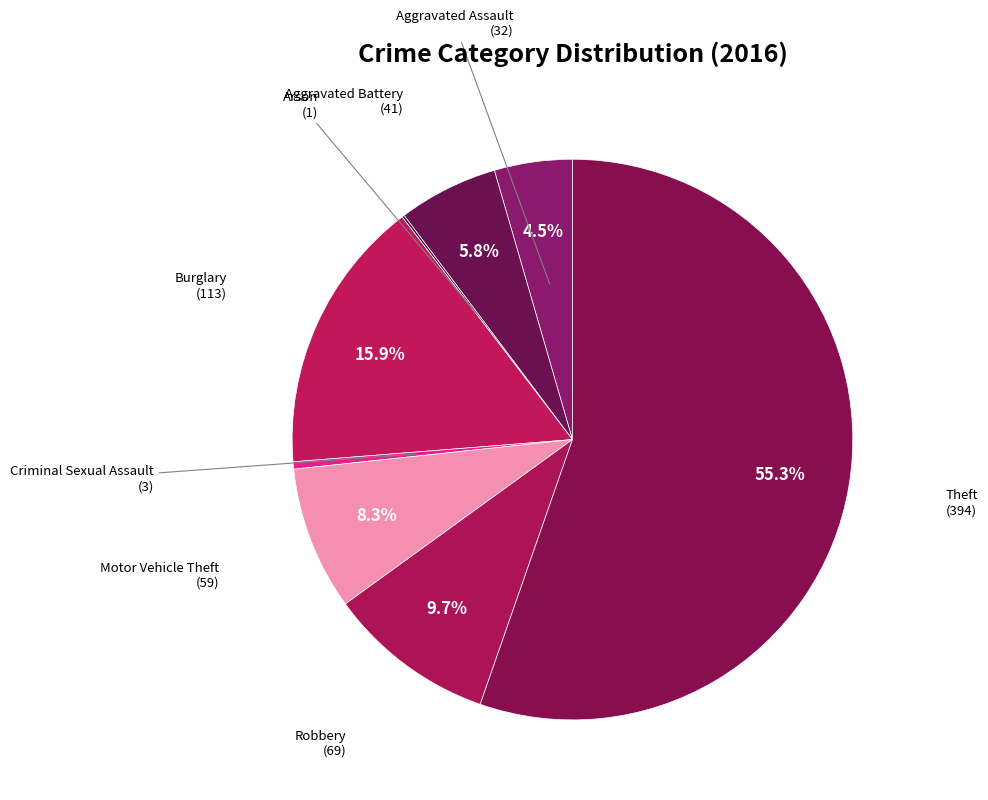

What is the smallest slice in the pie chart?

Arson